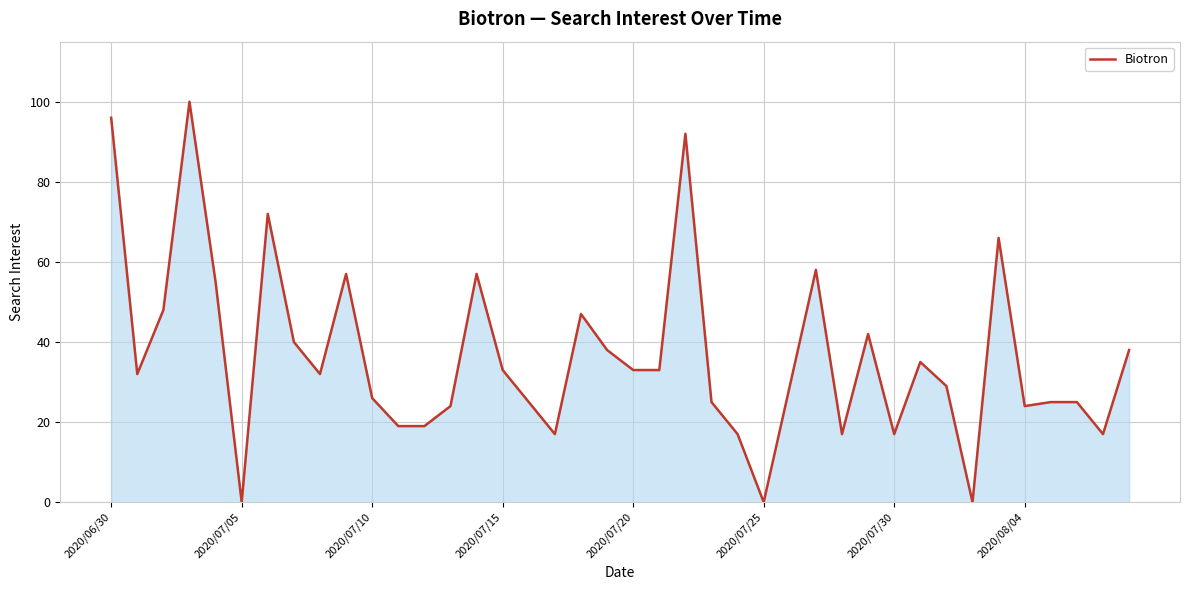

Does the chart have visible grid lines?

Yes